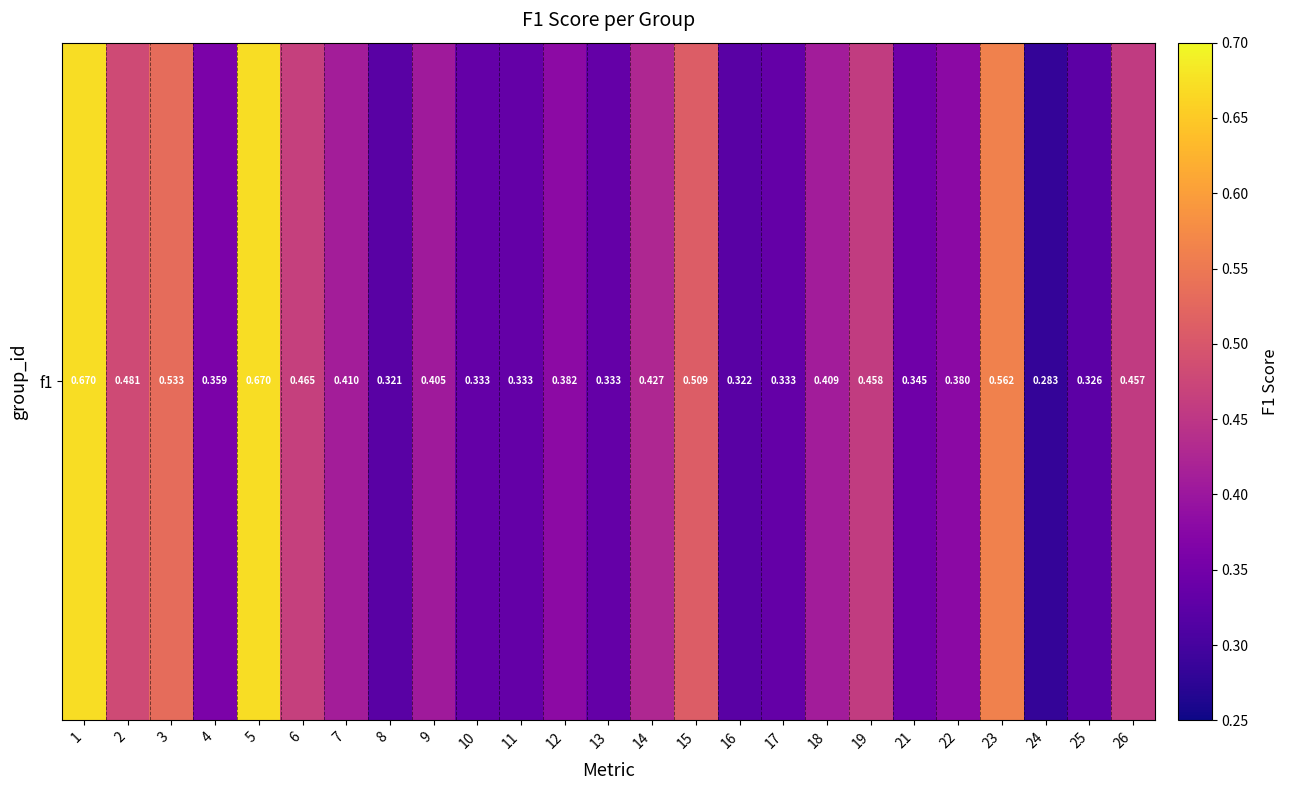

What is the difference between the maximum and minimum values?

0.4